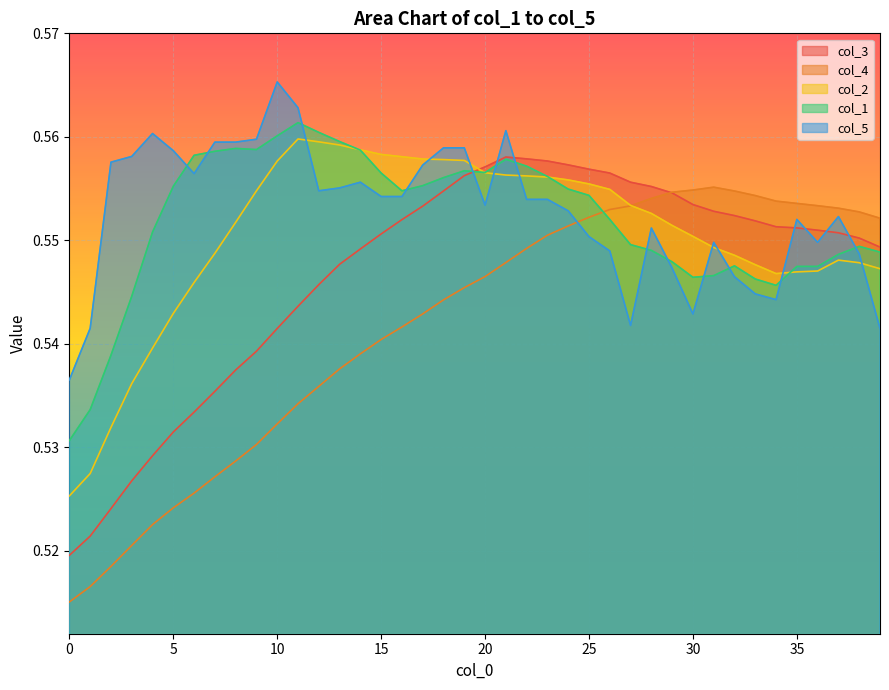

At which category is the sum across all series the highest?

21